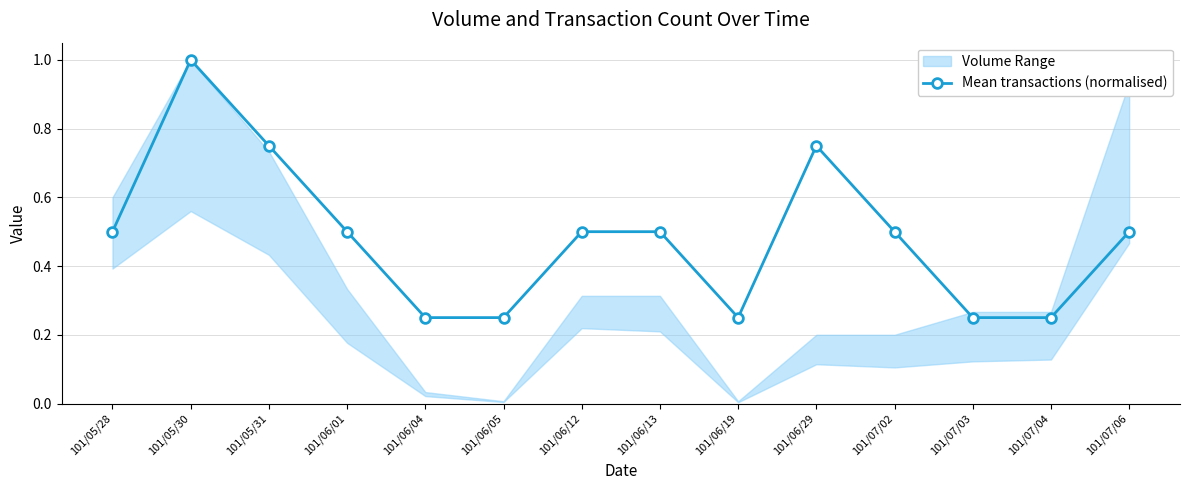

What position from the left is 101/06/05?

6